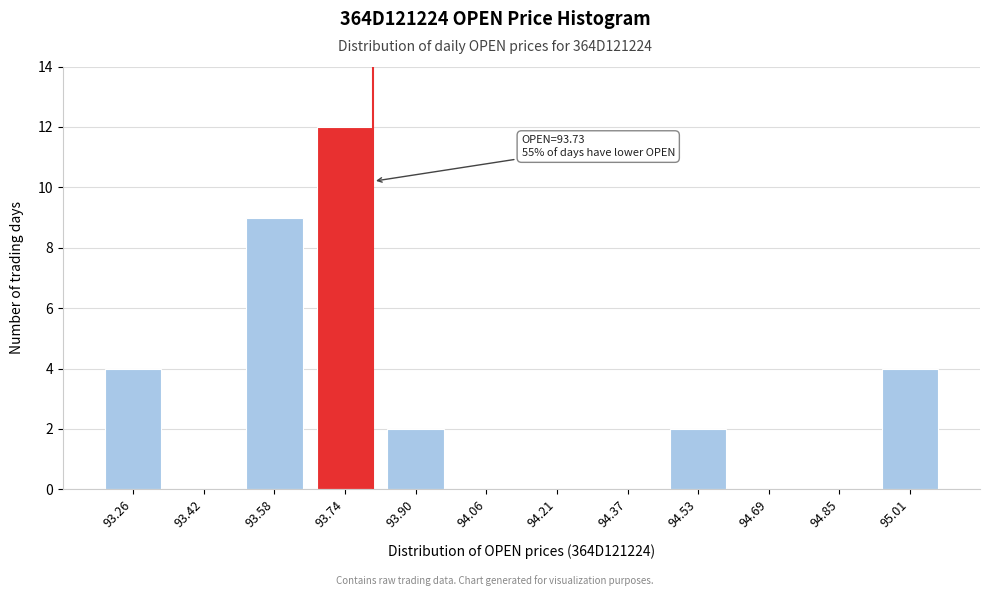

Reading right to left, list all the values displayed in this chart.

95.01=4	94.85=0	94.69=0	94.53=2	94.37=0	94.21=0	94.06=0	93.90=2	93.74=12	93.58=9	93.42=0	93.26=4